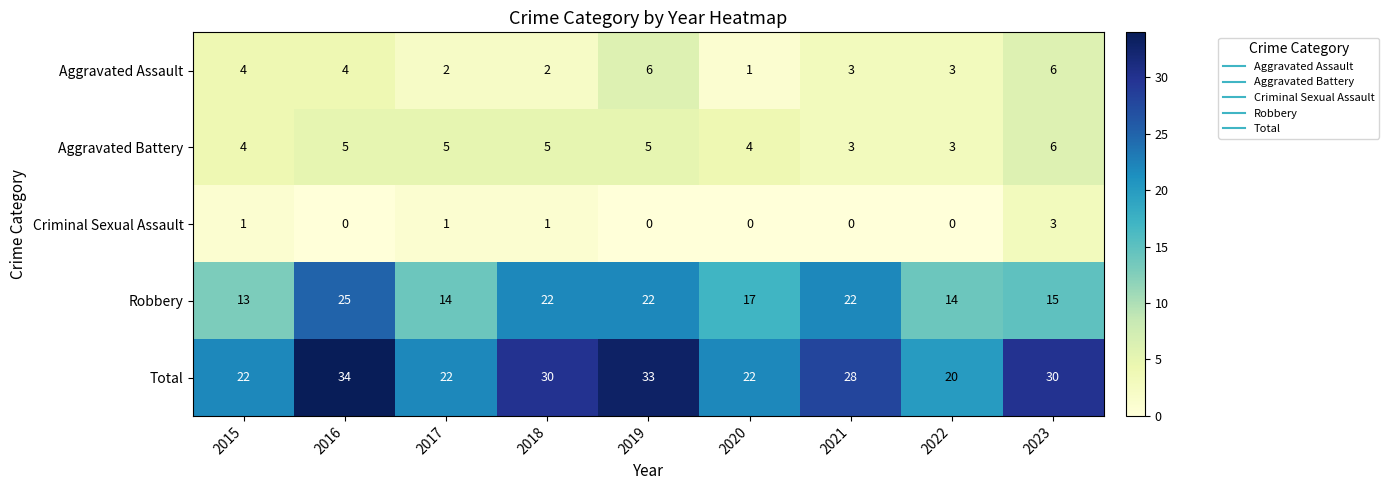

Count the Aggravated Battery values in the range 4 to 5.

6